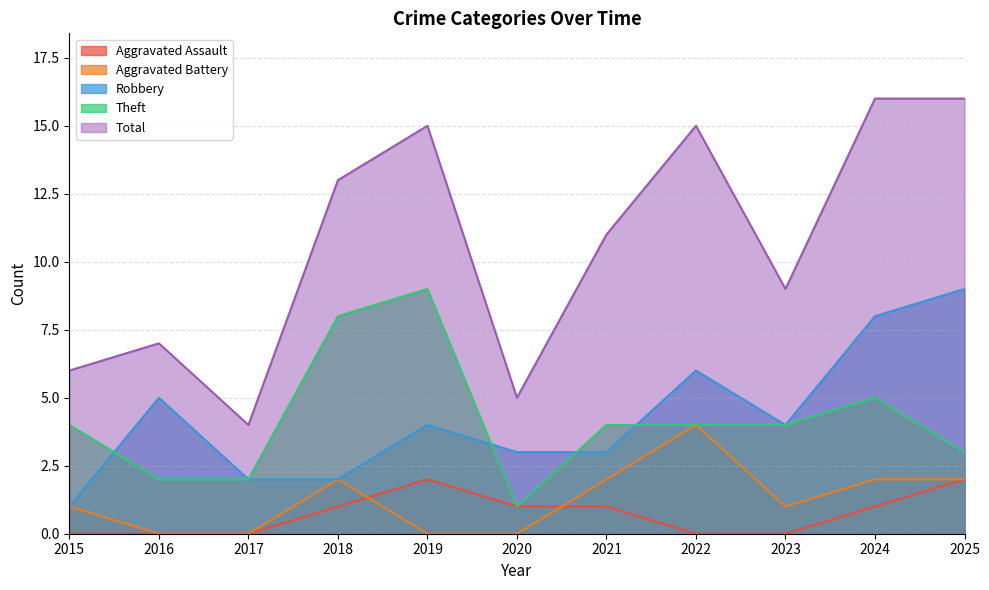

At which label does Total first exceed 11?

2018